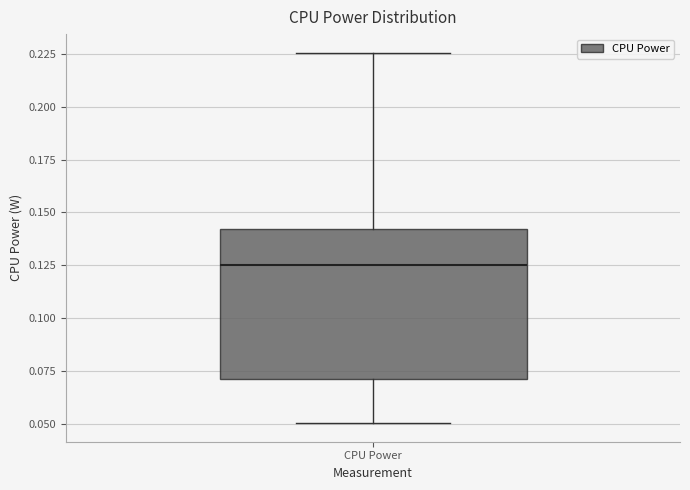

Read this box plot against the y-axis: the position of the median line, the range covered by the box, and the ends of both whiskers. The values are not printed on the chart, so give them approximately, as read against the axis.

median 0.125, box 0.070 to 0.140, whiskers 0.050 to 0.225